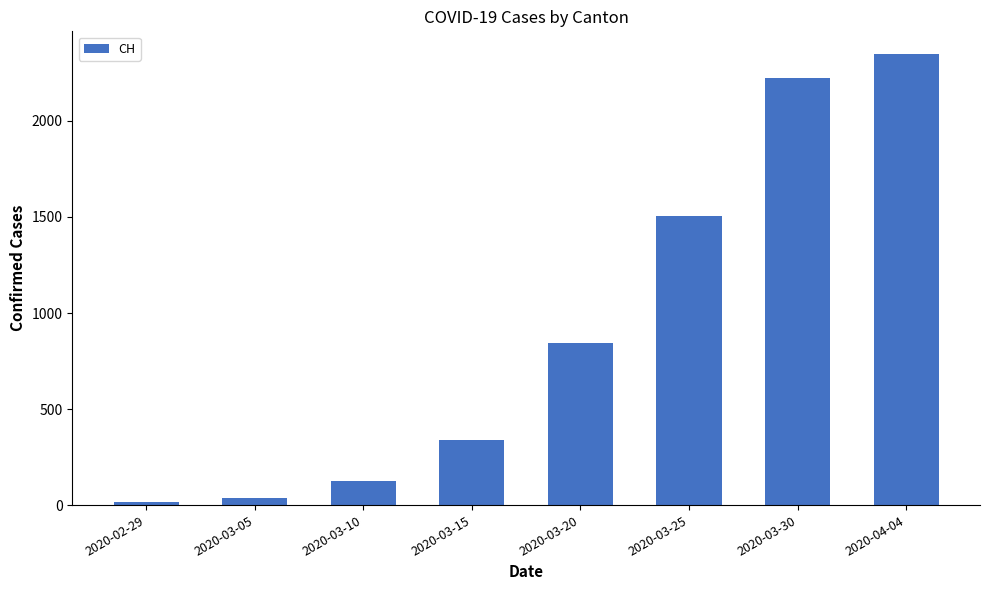

The value at 2020-03-10 is 123. True or false?

True